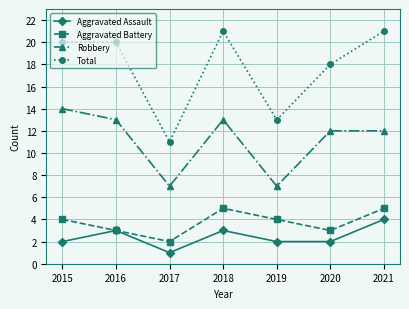

Between 2016 and 2019, which series saw the biggest shift?

Total